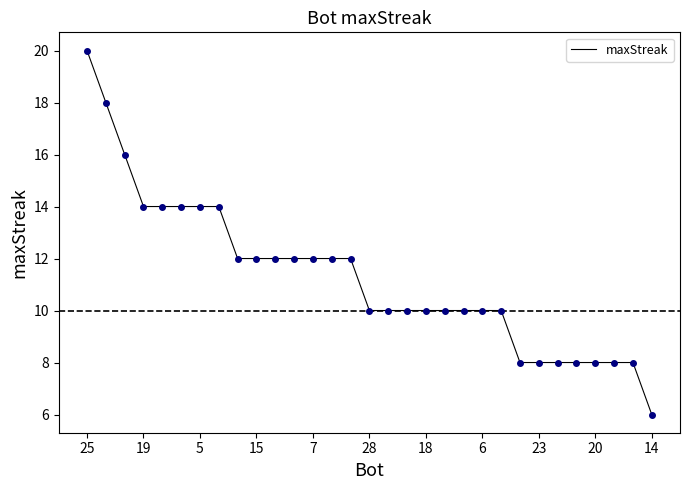

What is the greatest value displayed?

20